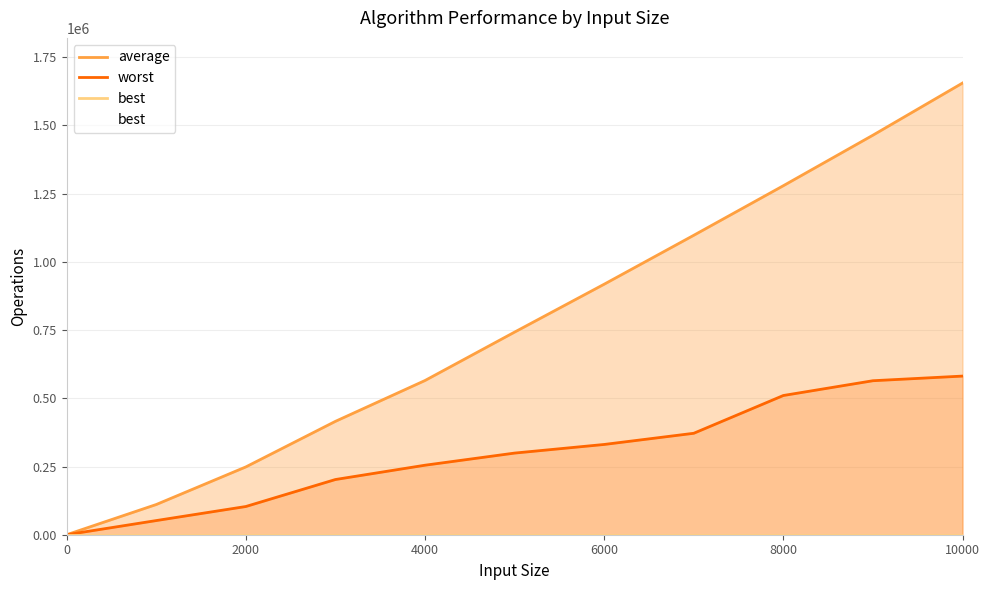

Reading left to right, extract all data points from this chart.

average: 0	110700	248490	415510	565170	742580	918120	1097440	1279110	1464310	1655370
worst: 0	51880	103380	202300	254740	299200	330800	371780	510220	564380	581400
best: 0	0	0	0	0	0	0	0	0	0	0